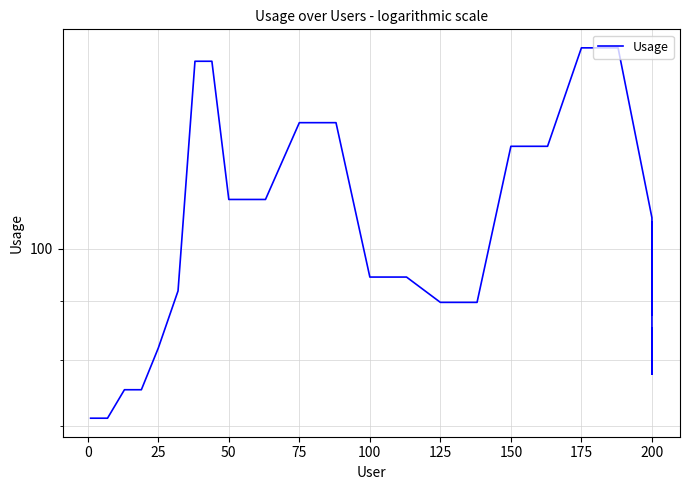

What is the difference between the second highest and minimum values?

78.9